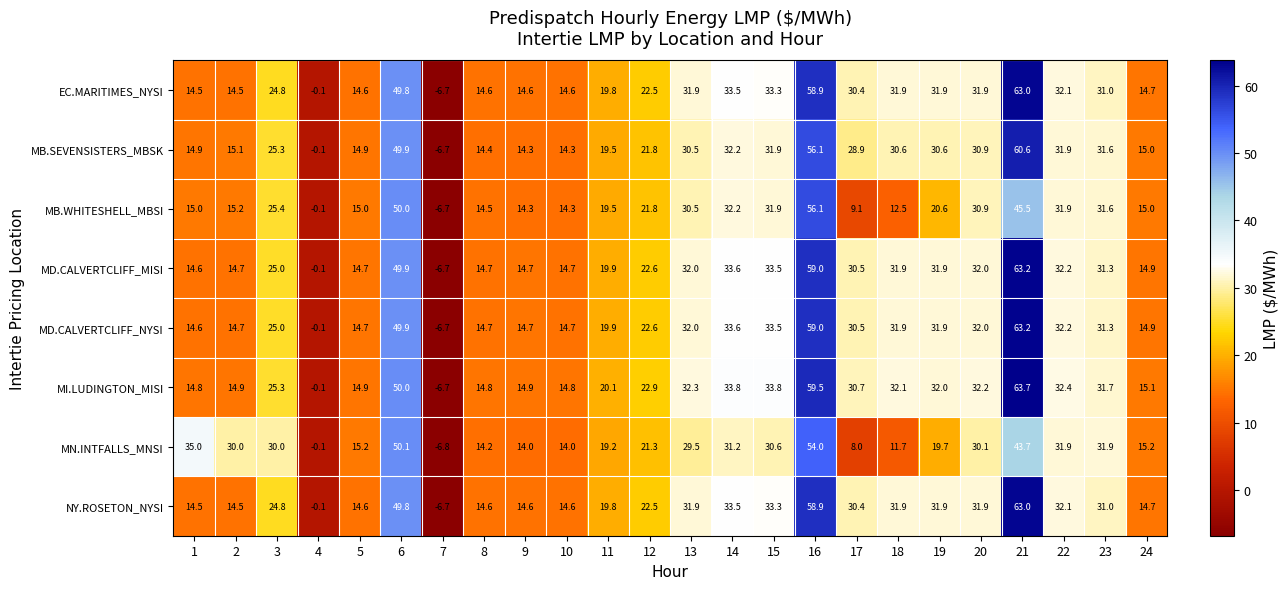

How many data points in MD.CALVERTCLIFF_NYSI are less than 30?

12